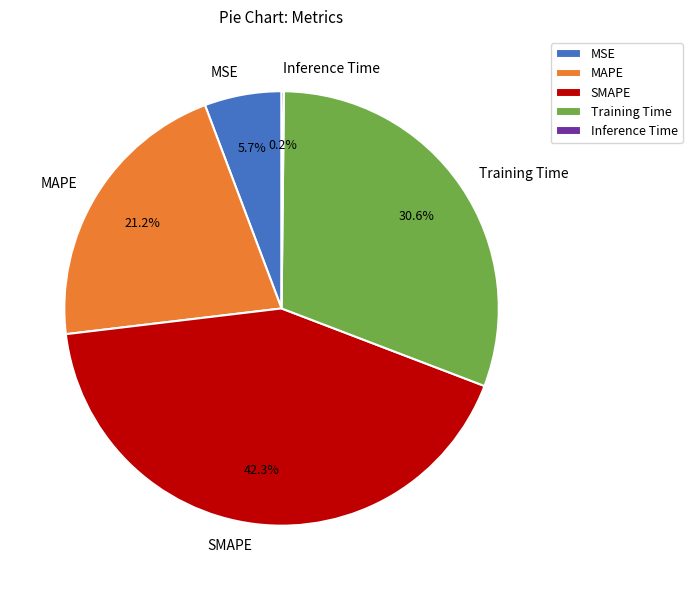

To the nearest percent, what is the difference between the largest and smallest slice percentages?

42%